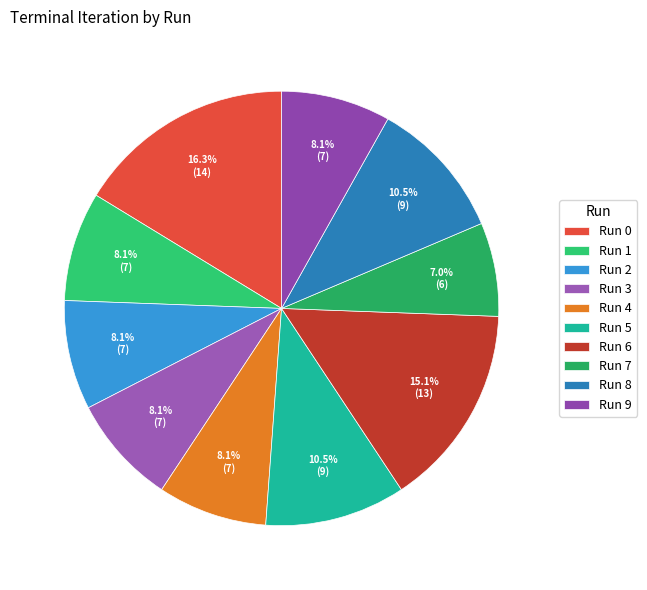

How much of the chart is everything except Run 7?

93.0%